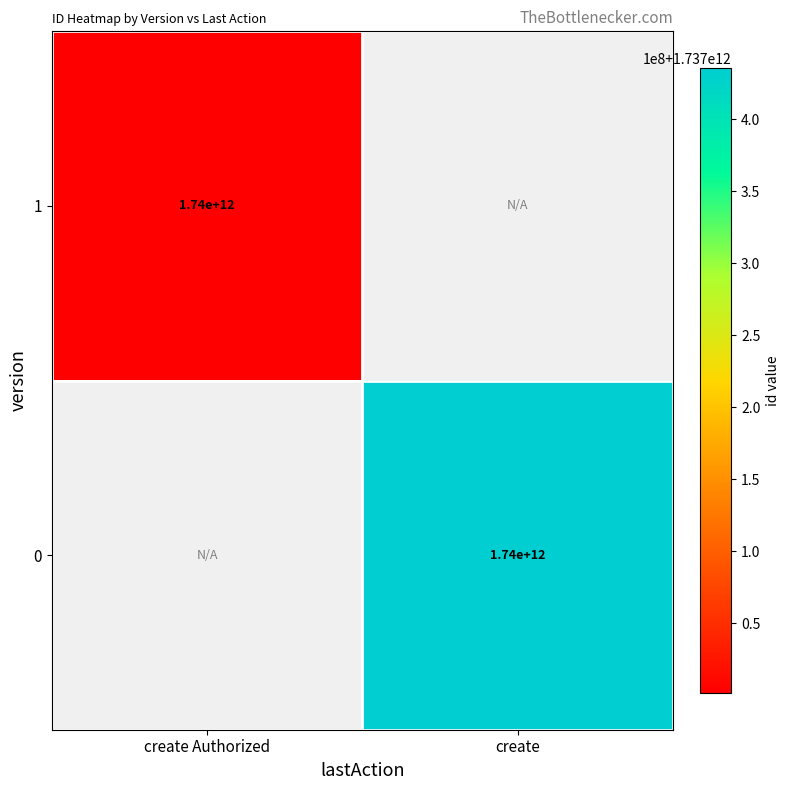

The 1 series shows 2806510965748.5 at create Authorized. True or false?

False